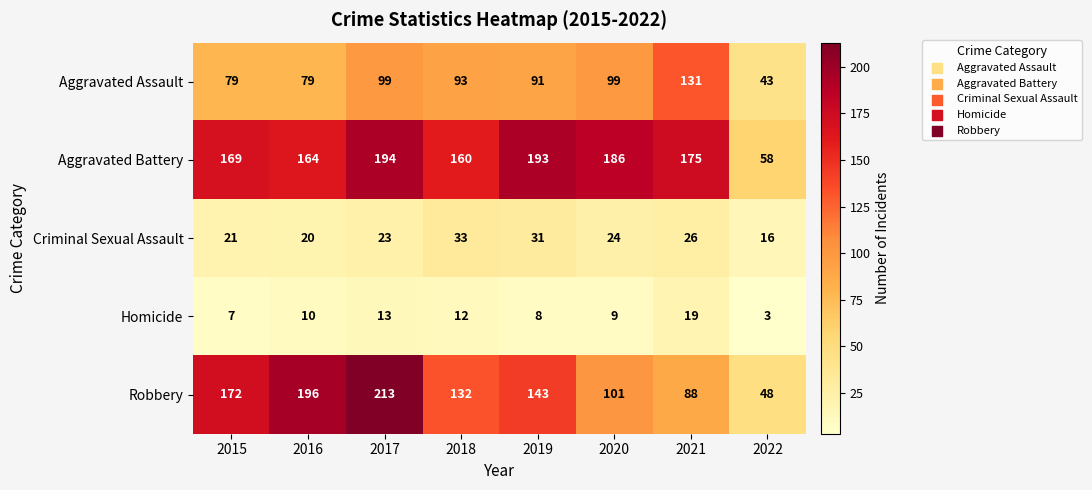

The Homicide series shows 14 at 2020. True or false?

False